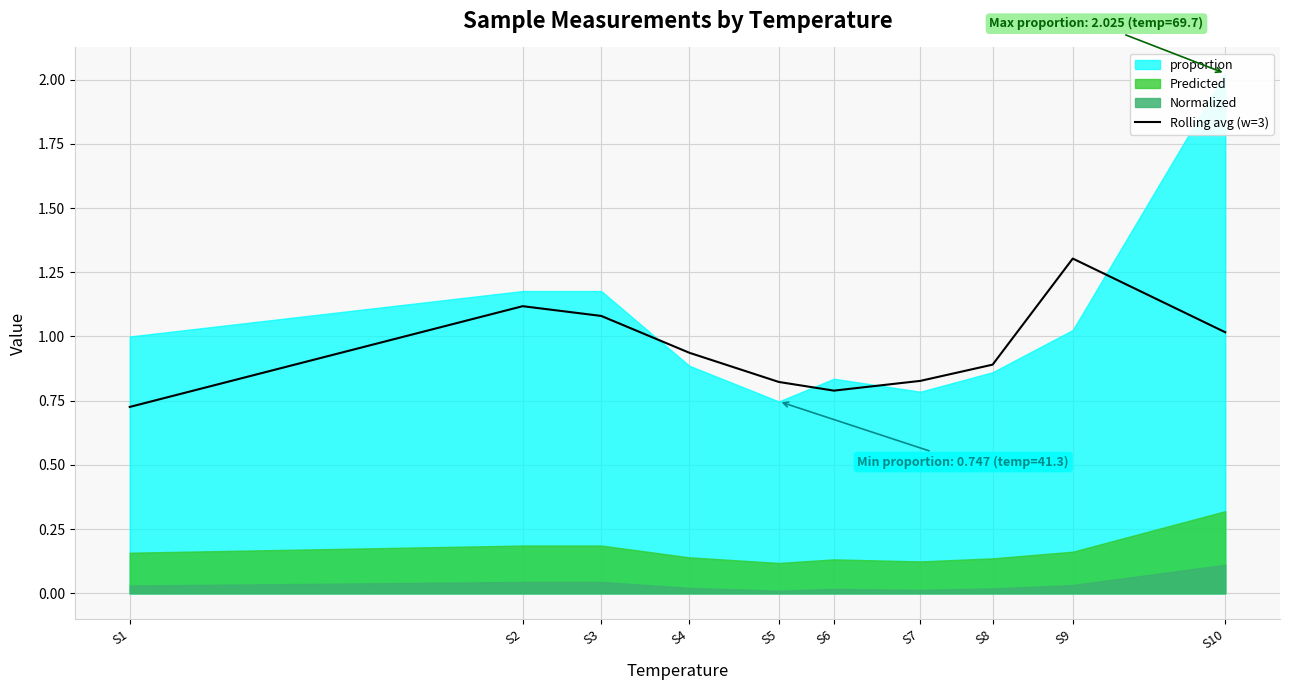

How many categories are shown in the chart?

10